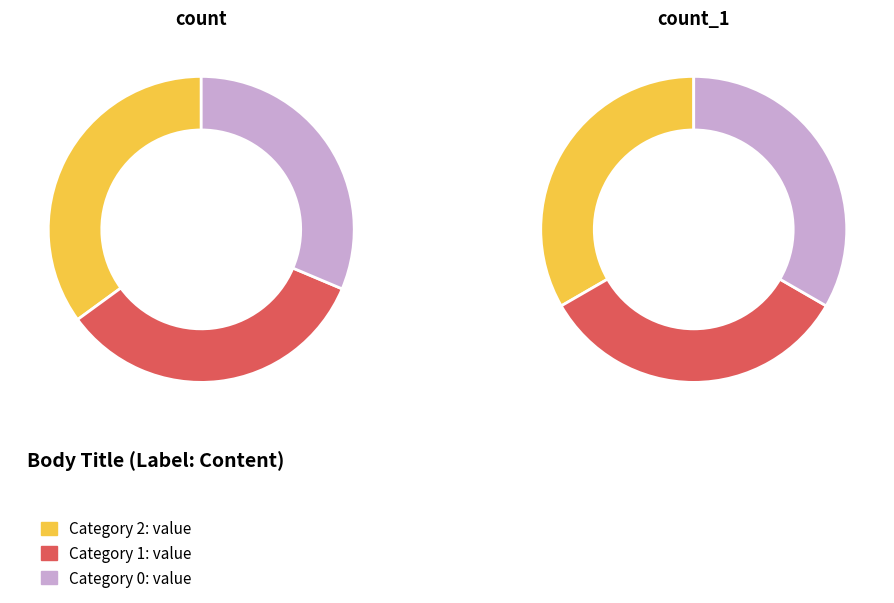

What is the total percentage of 1 and 0?

65.0%